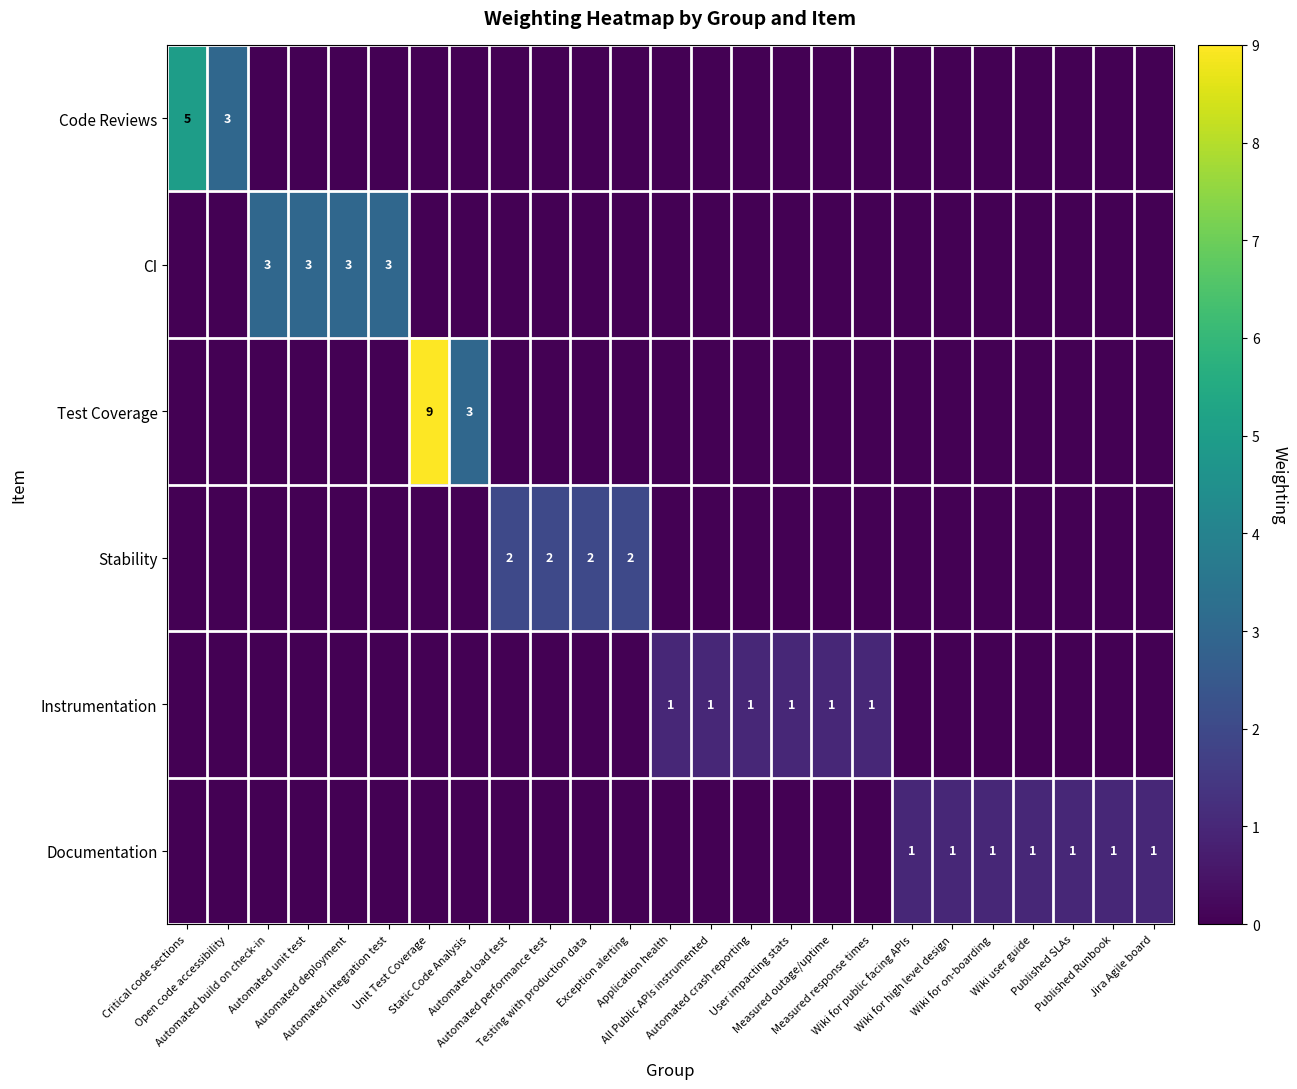

List the labels in order of Instrumentation value, smallest first.

Critical code sections, Open code accessibility, Automated build on check-in, Automated unit test, Automated deployment, Automated integration test, Unit Test Coverage, Static Code Analysis, Automated load test, Automated performance test, Testing with production data, Exception alerting, Wiki for public facing APIs, Wiki for high level design, Wiki for on-boarding, Wiki user guide, Published SLAs, Published Runbook, Jira Agile board, Application health, All Public APIs instrumented, Automated crash reporting, User impacting stats, Measured outage/uptime, Measured response times